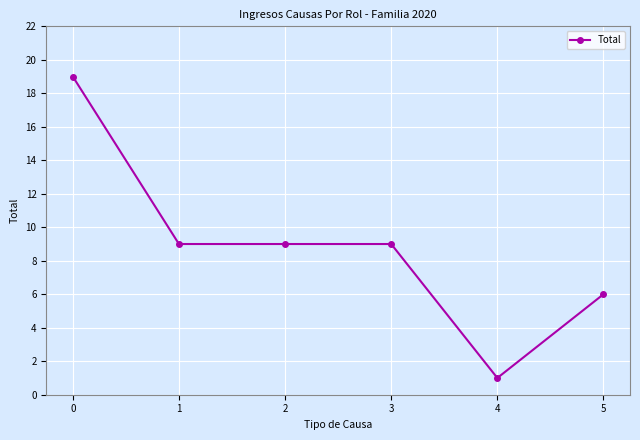

True or false: the data has more than 2 interior local peaks.

False